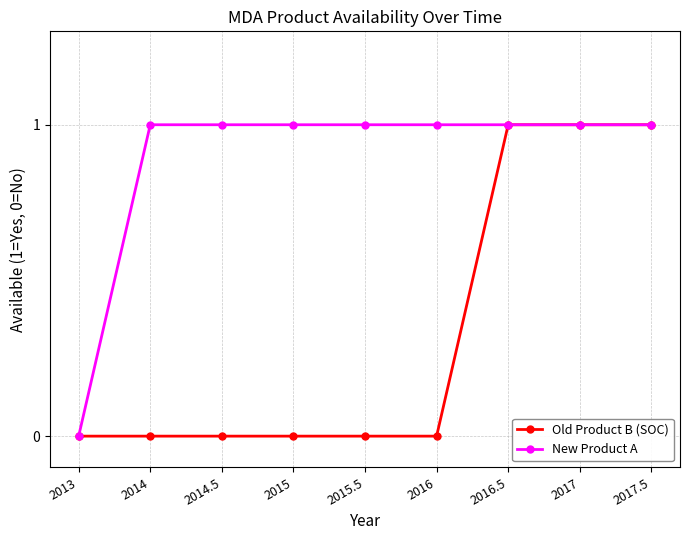

Which series has the largest total across all categories?

New Product A